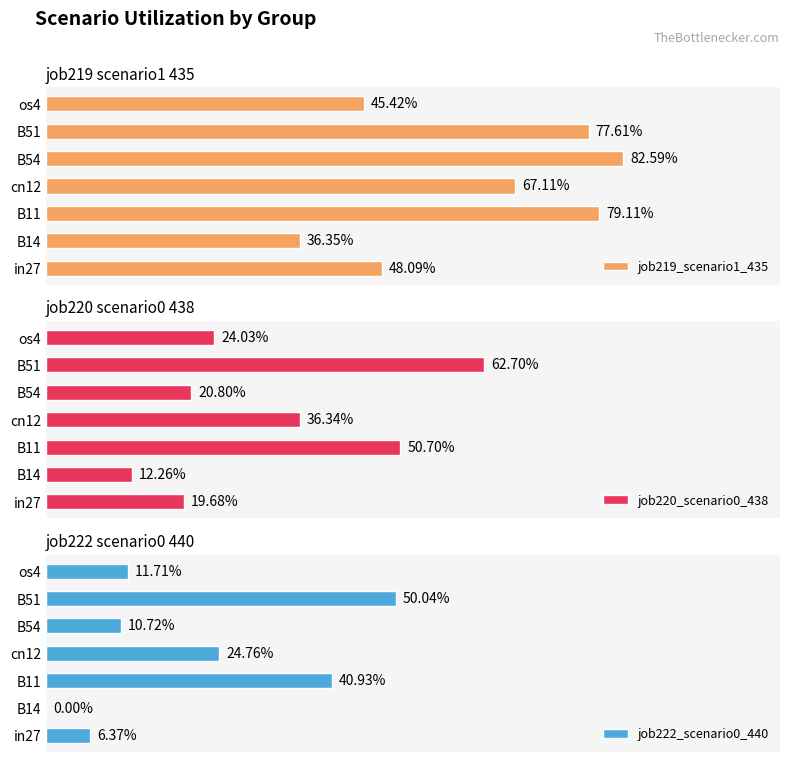

Does the chart contain stacked bars?

No